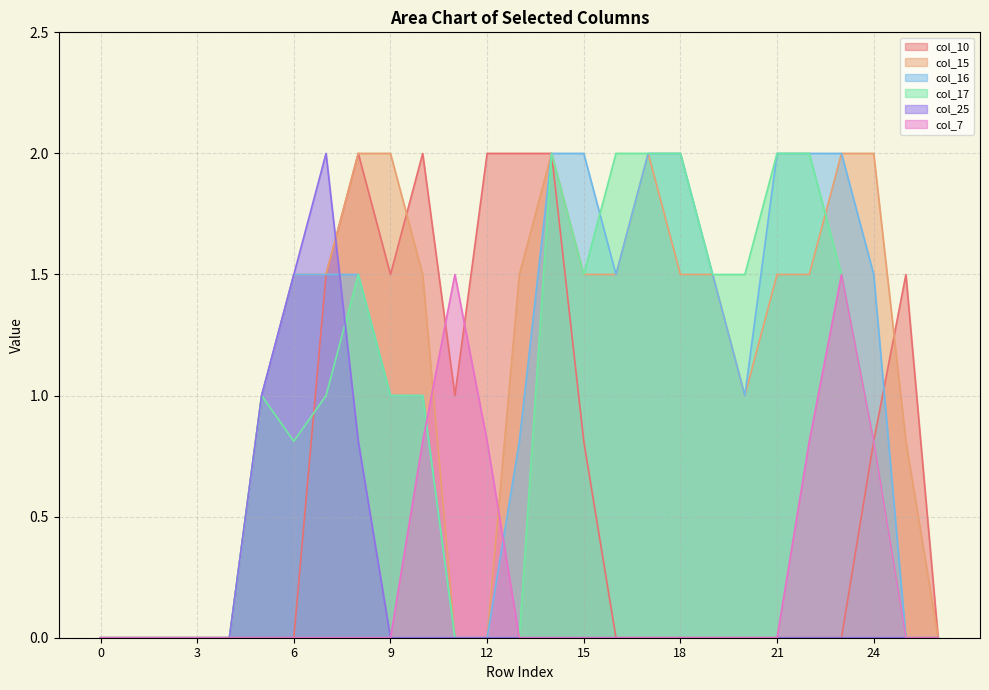

Is the value of col_17 at 8 greater than the value of col_15 at 14?

No